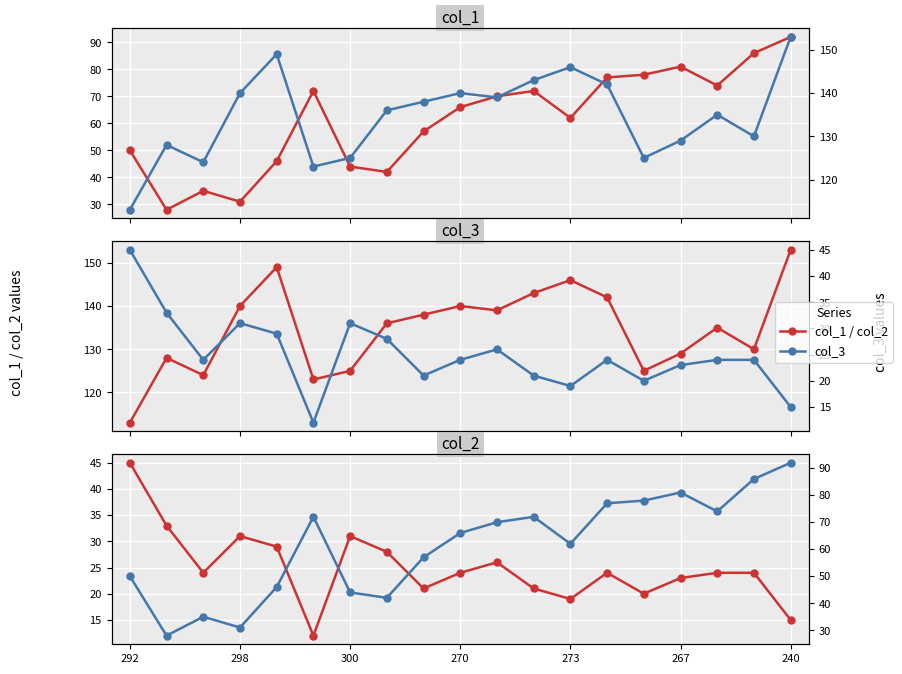

How many interior local valleys does the col_3 series have?

5